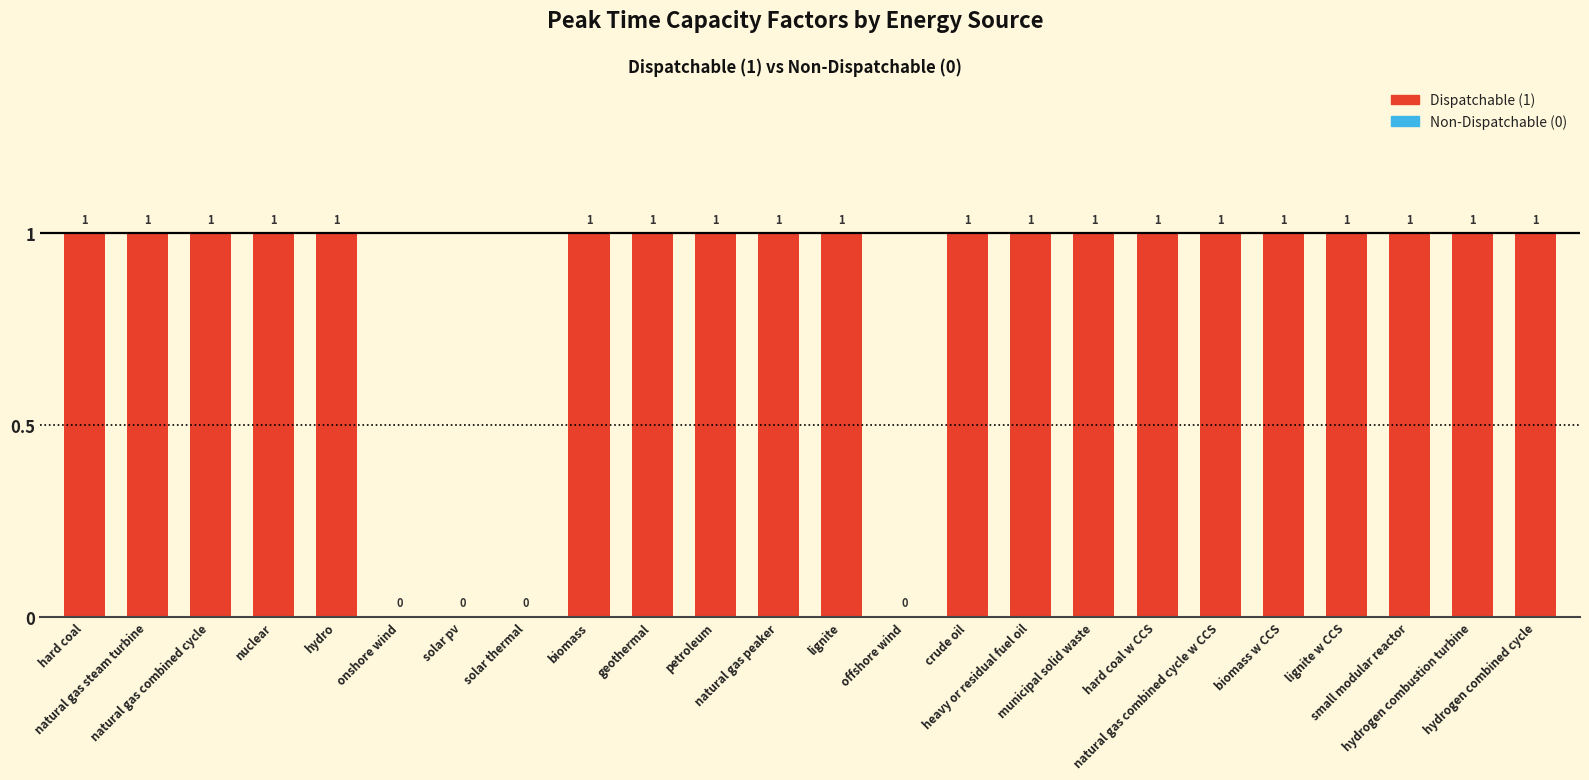

Which has a higher value, onshore wind or crude oil?

crude oil